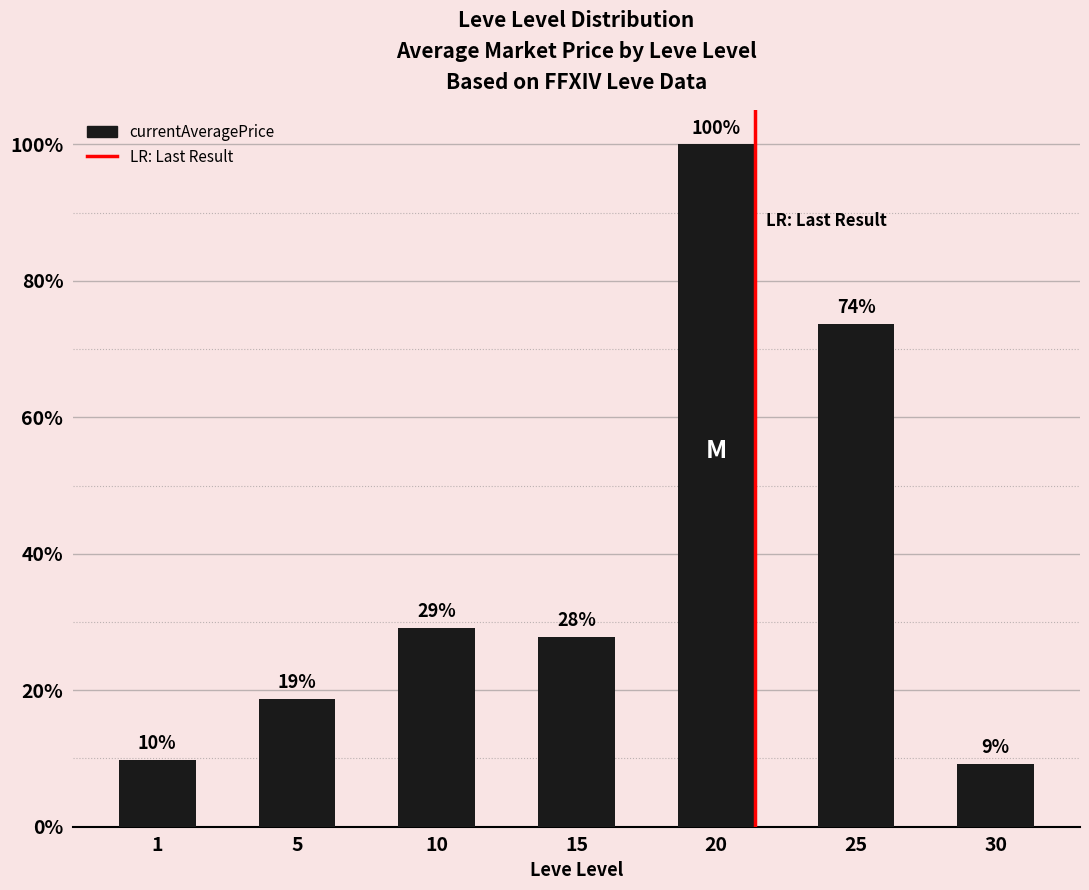

Are the bars horizontal?

No